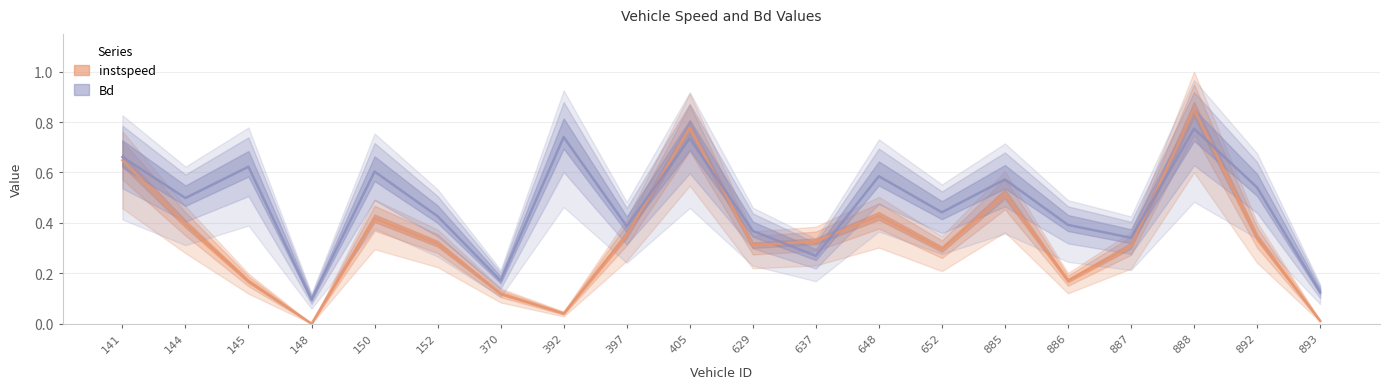

Where is the first local maximum for instspeed?

150